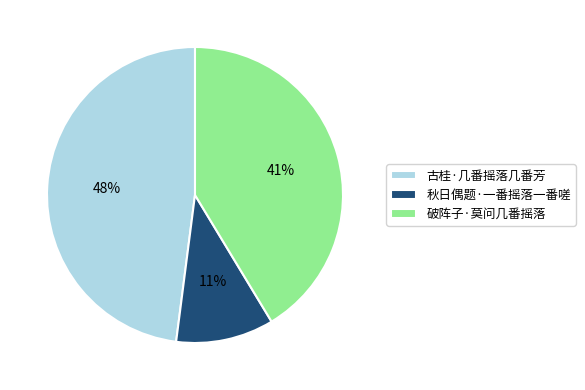

Do 古桂·几番摇落几番芳 and 秋日偶题·一番摇落一番嗟 together represent more than half of the pie?

Yes